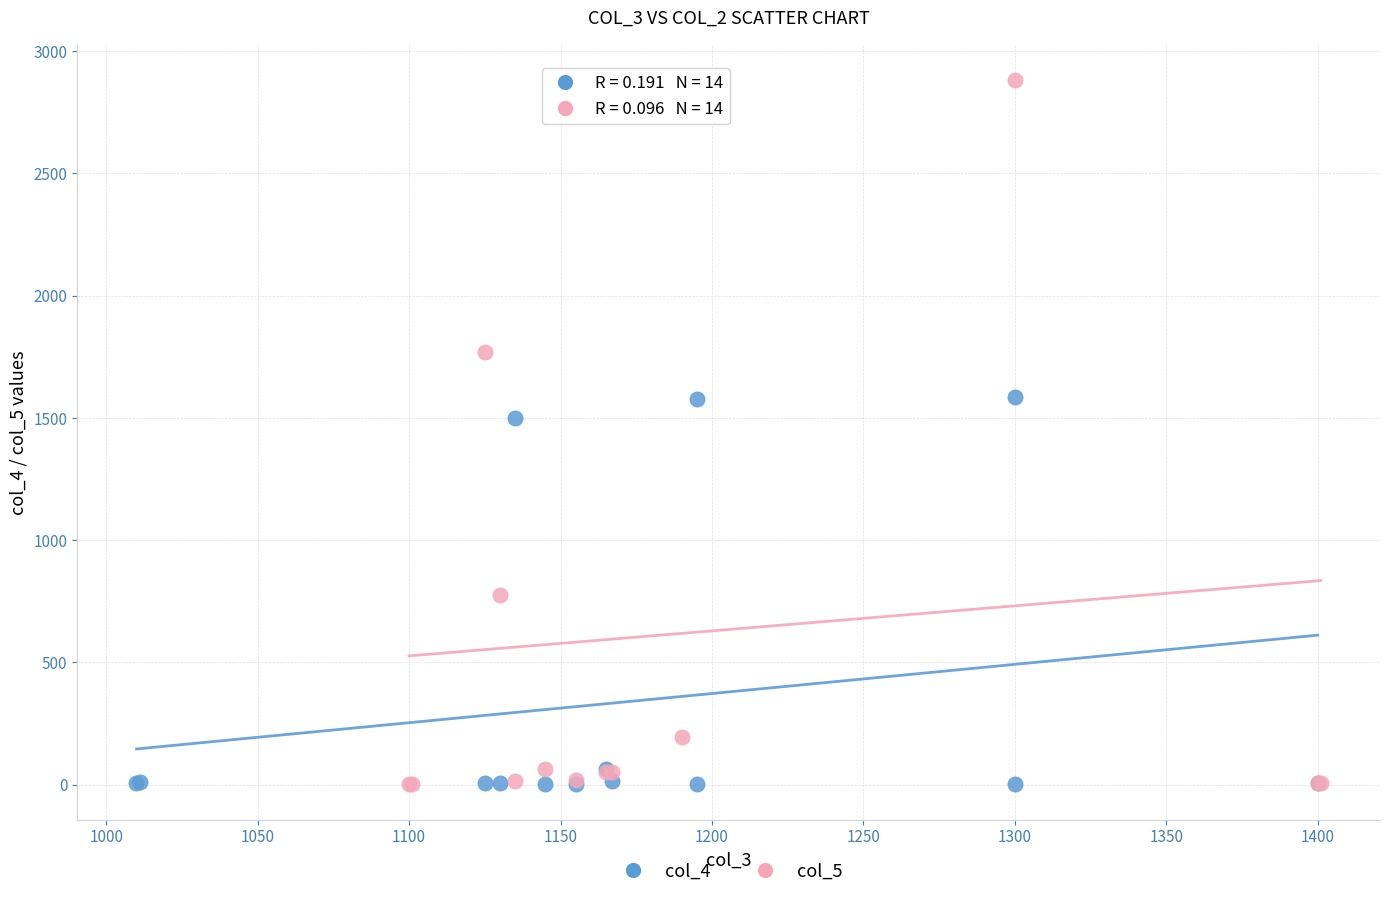

What are all the series names shown in the legend?

col_4, col_5